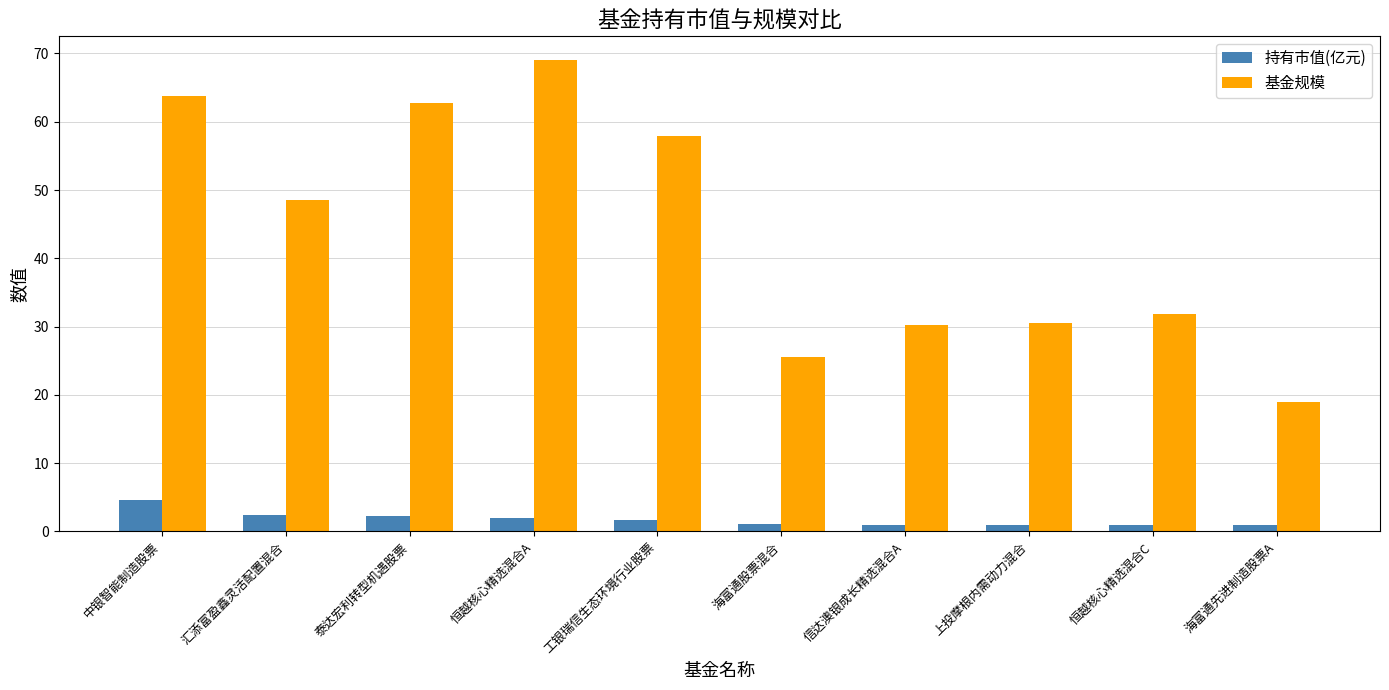

Rank the series at 工银瑞信生态环境行业股票 from lowest to highest value.

持有市值(亿元), 基金规模